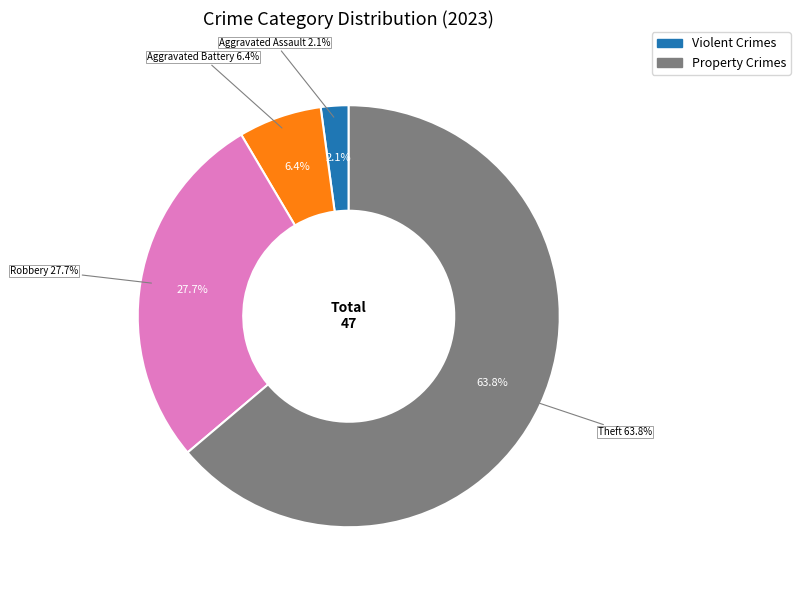

What portion of the pie excludes Arson?

100.0%